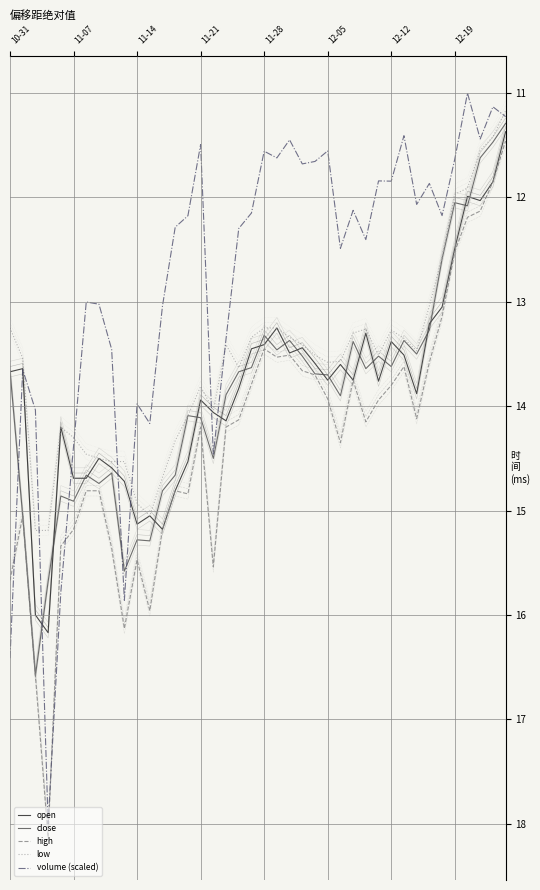

True or false: high has more than 0 interior local peaks.

True